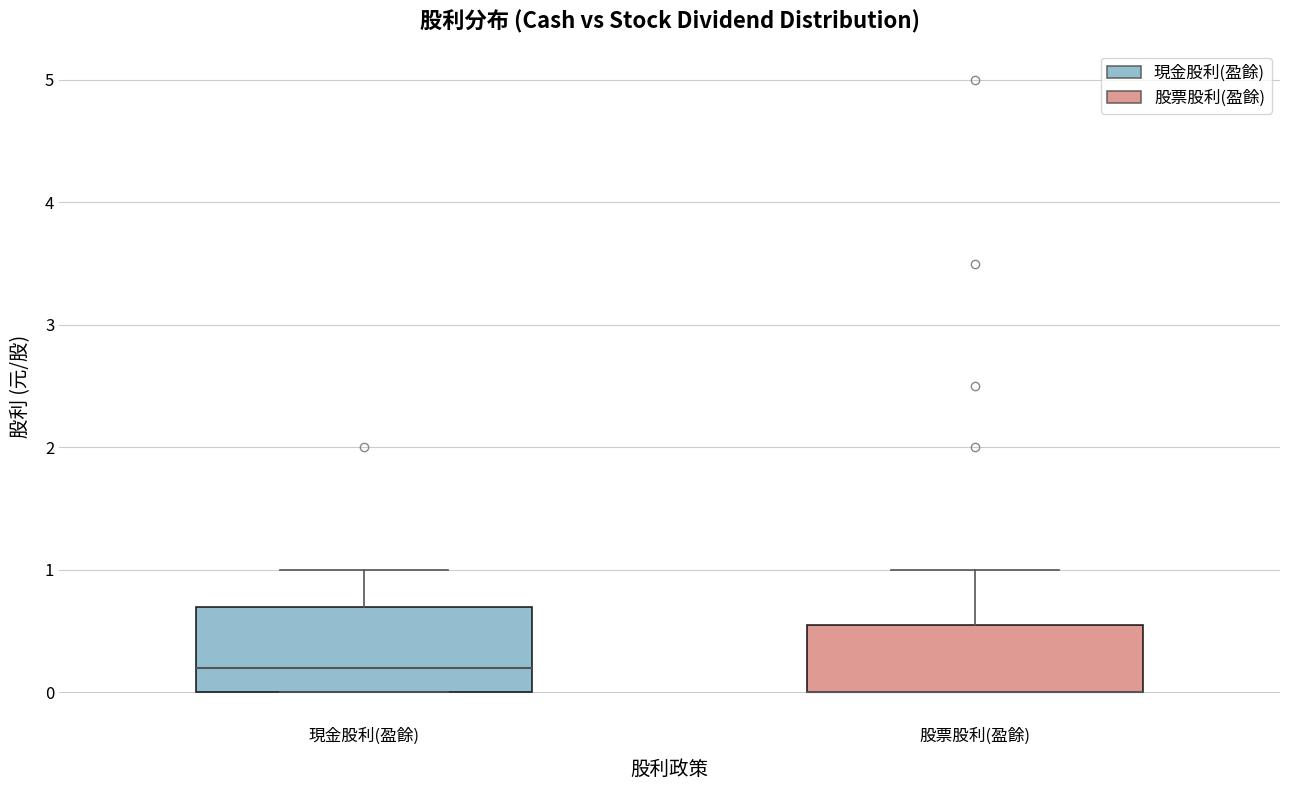

Where is the upper edge of the box for 股票股利(盈餘) on the y-axis? The values are not printed on the chart, so give them approximately, as read against the axis.

0.6